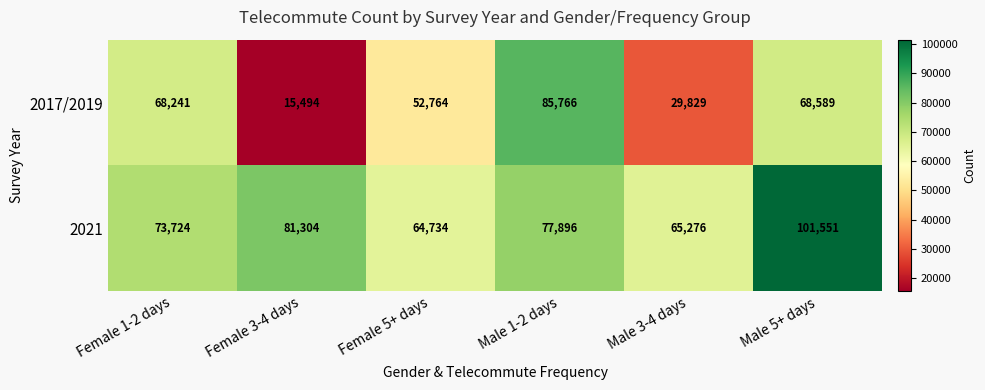

Reading left to right, transcribe all the data shown in this chart.

2017/2019: Female 1-2 days=68241	Female 3-4 days=15494	Female 5+ days=52764	Male 1-2 days=85766	Male 3-4 days=29829	Male 5+ days=68589
2021: Female 1-2 days=73724	Female 3-4 days=81304	Female 5+ days=64734	Male 1-2 days=77896	Male 3-4 days=65276	Male 5+ days=101551